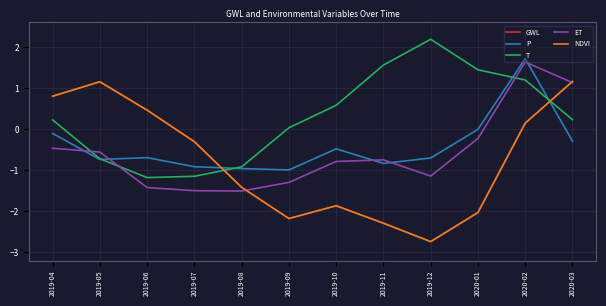

Does the chart have visible grid lines?

Yes